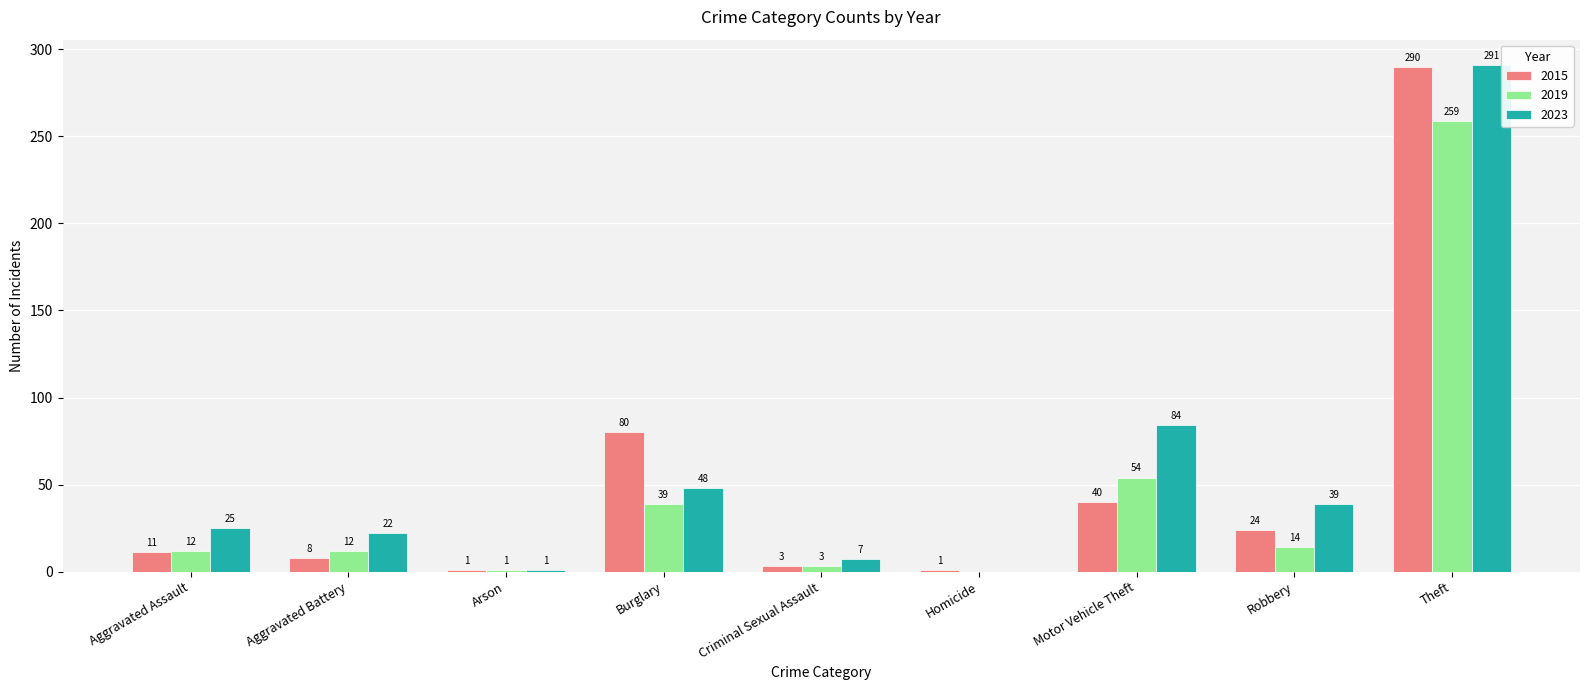

What is the greatest value displayed?

291